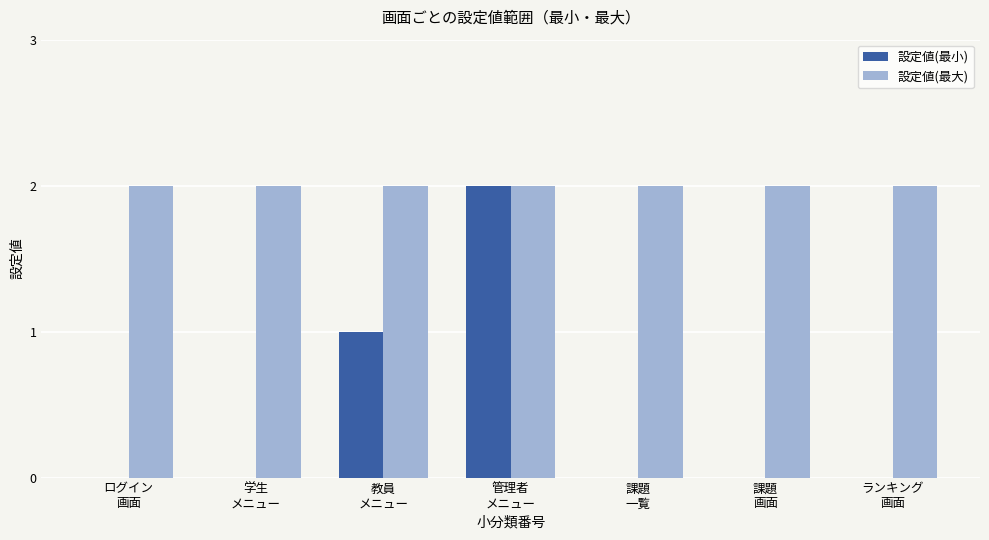

What are all the series names shown in the legend?

設定値(最小), 設定値(最大)